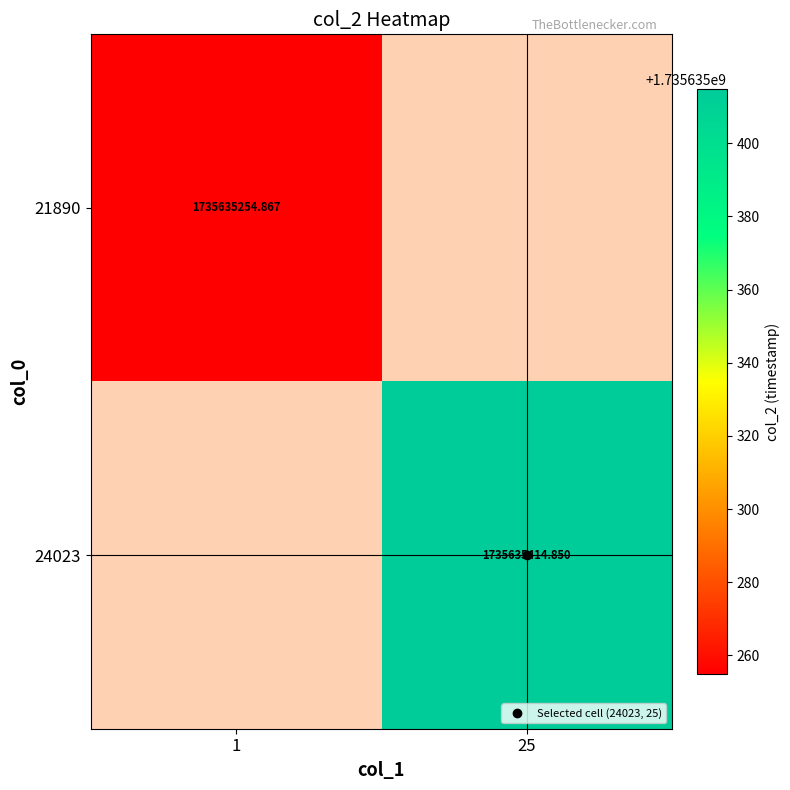

How many categories are shown in the chart?

2